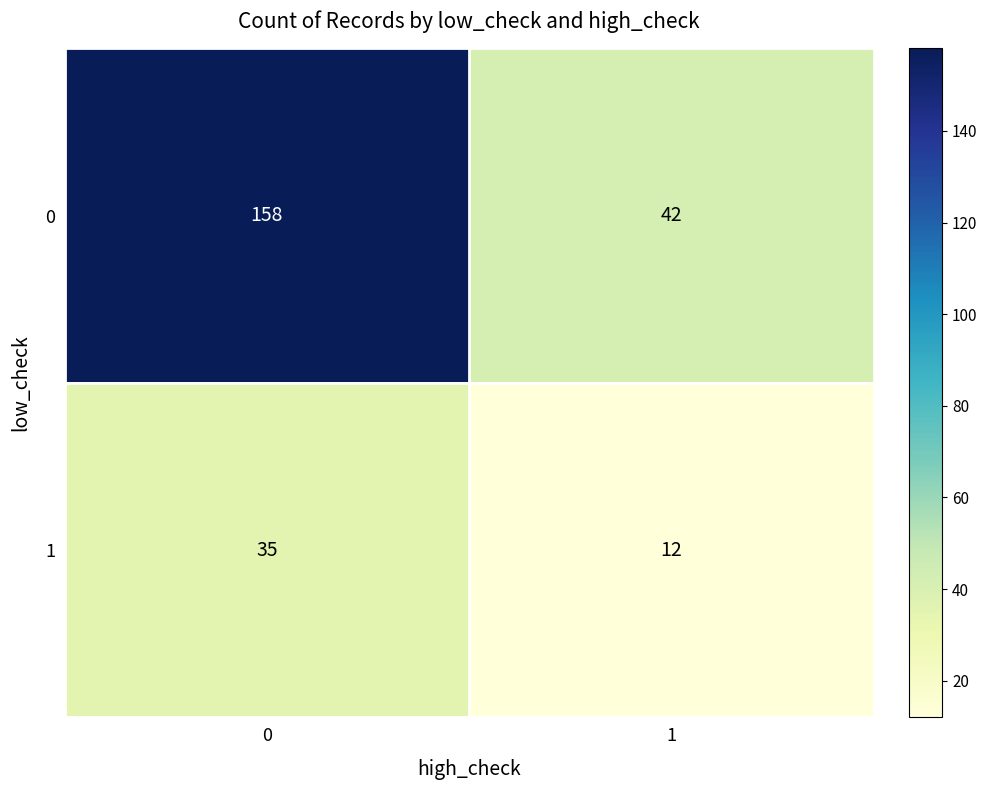

What is the sum of all 0 values?

200